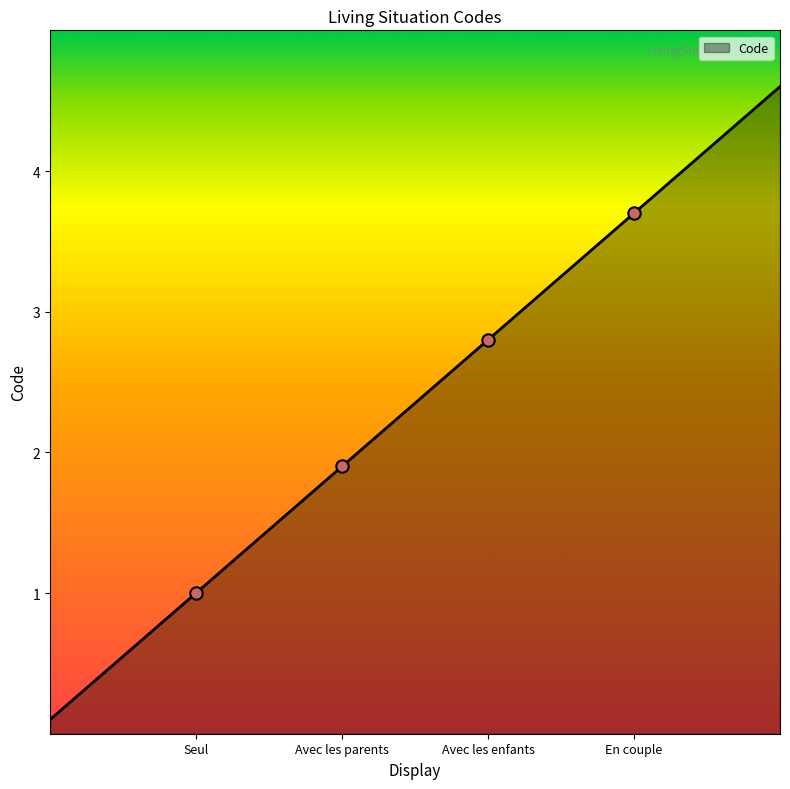

What is the ratio of the value at Seul to the value at En couple?

0.3